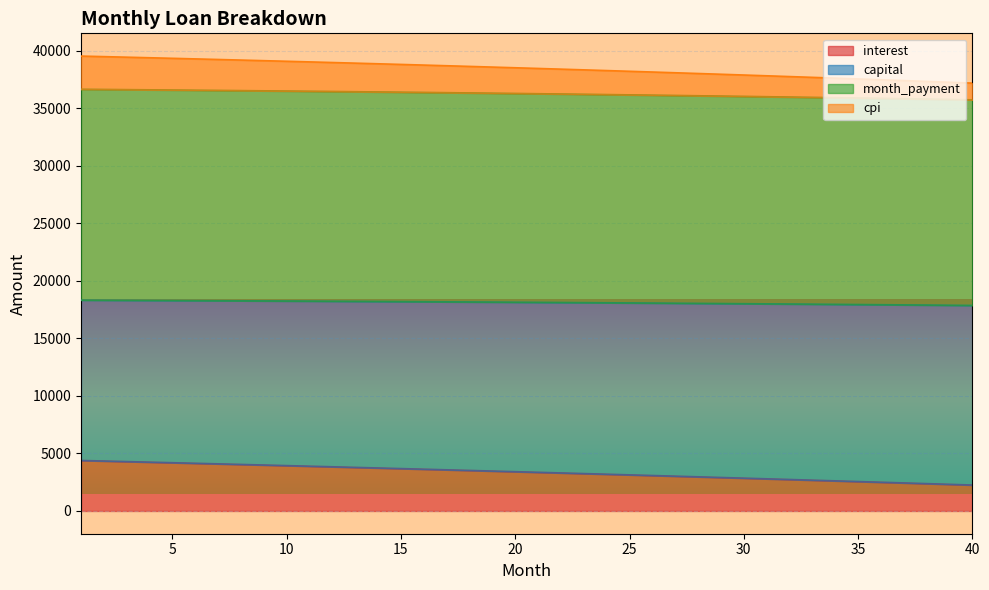

True or false: cpi and interest cross at least once.

False